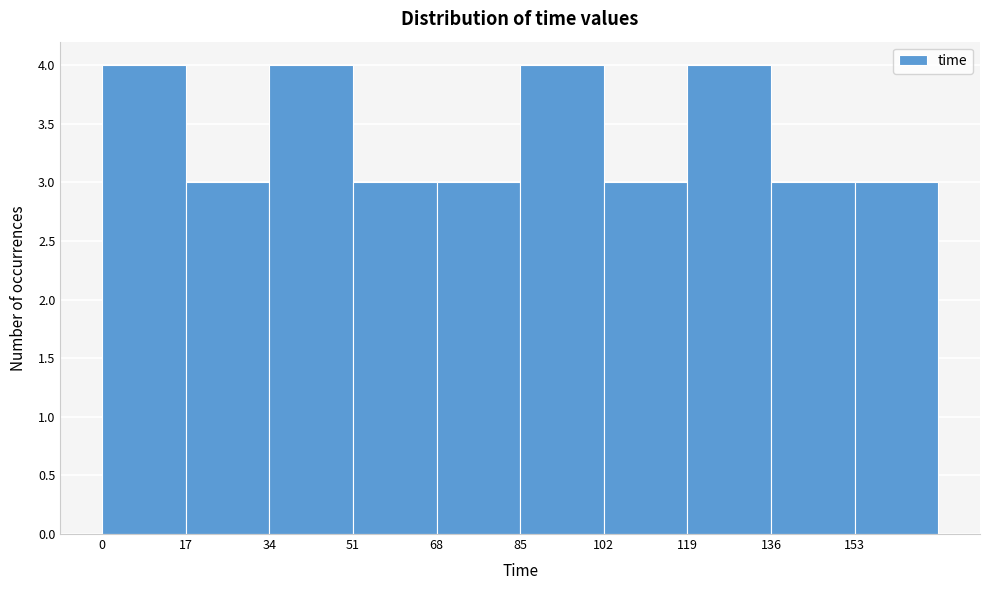

Reading left to right, list every bar in this chart as the range it spans on the x-axis followed by its height. Neither the bar edges nor the heights are printed on the chart, so give them approximately, as read against the axes.

0 to 17: 4
17 to 34: 3
34 to 51: 4
51 to 68: 3
68 to 85: 3
85 to 102: 4
102 to 119: 3
119 to 136: 4
136 to 153: 3
153 to 170: 3